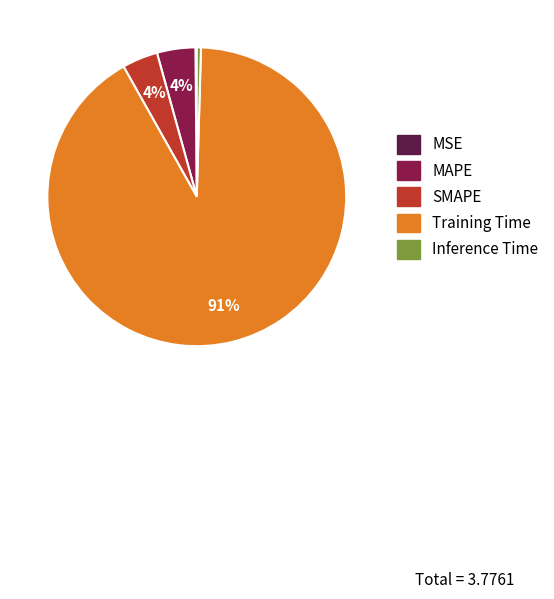

Which slice represents more than half of the pie?

Training Time